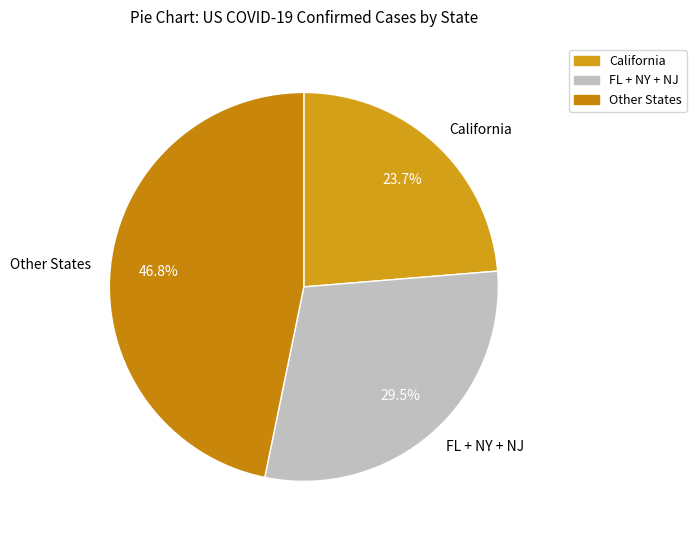

Which category has the smallest portion of the pie?

California